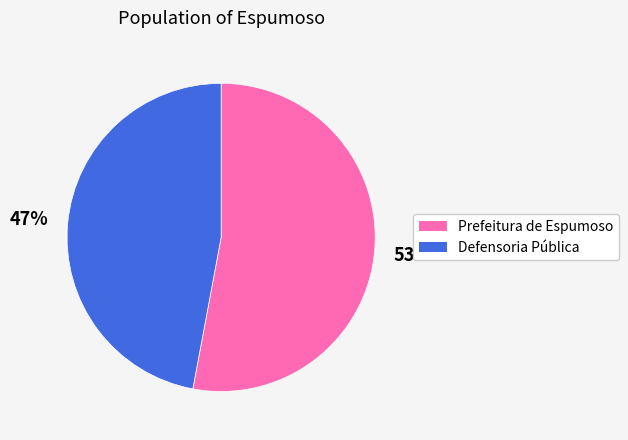

Is the sum of Prefeitura de Espumoso and Defensoria Pública greater than half?

Yes